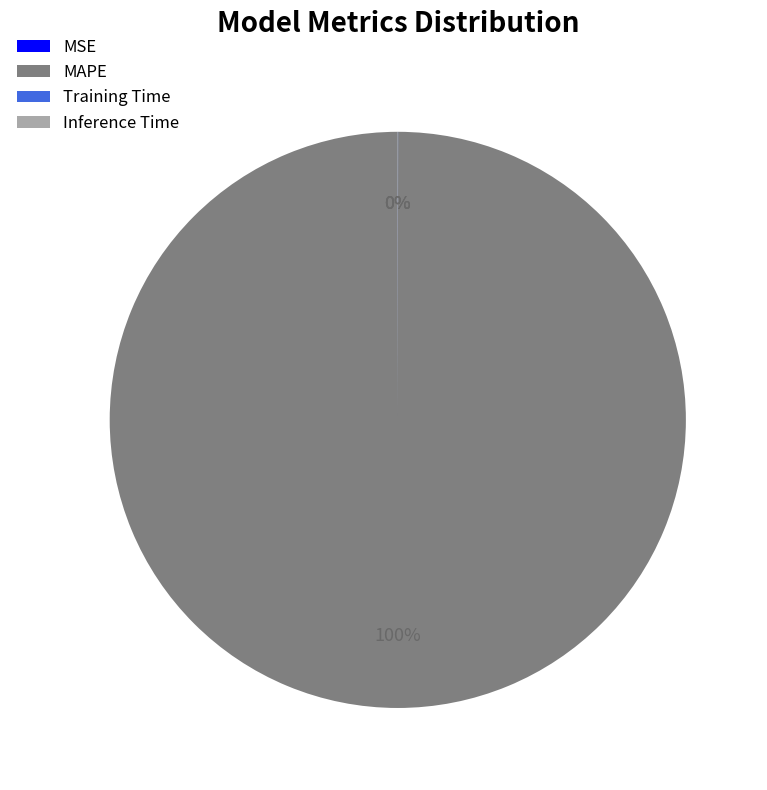

To the nearest percent, what portion does MAPE represent?

100%